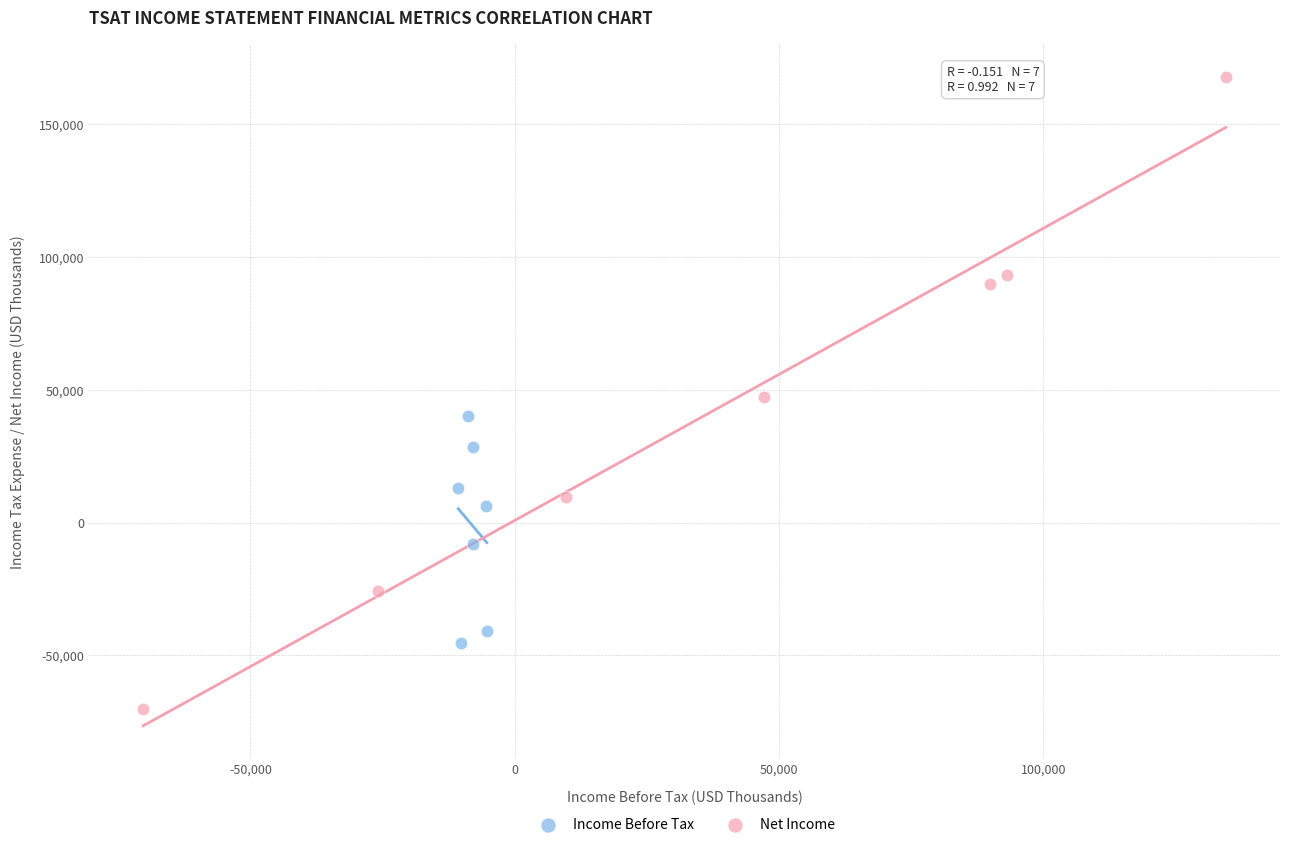

Which series contains the lowest Y value?

Net Income